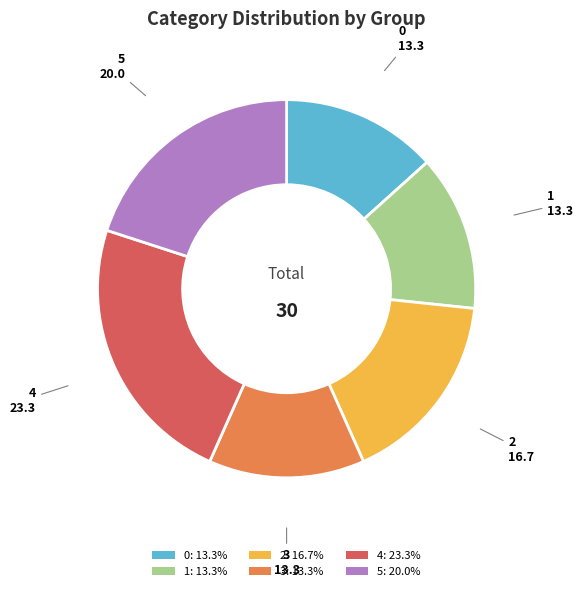

Is the sum of 4 and 1 greater than half?

No